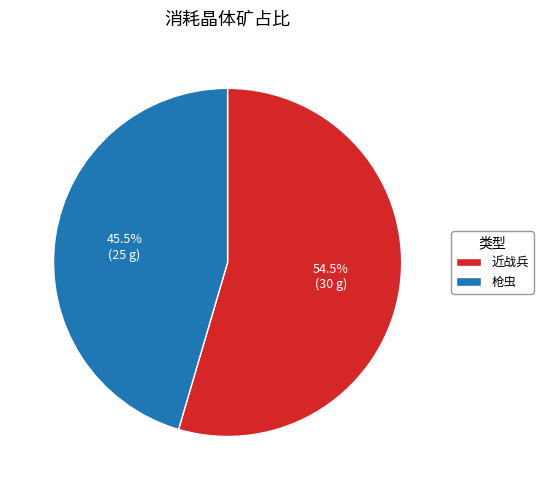

How much of the chart is everything except 枪虫?

54.5%